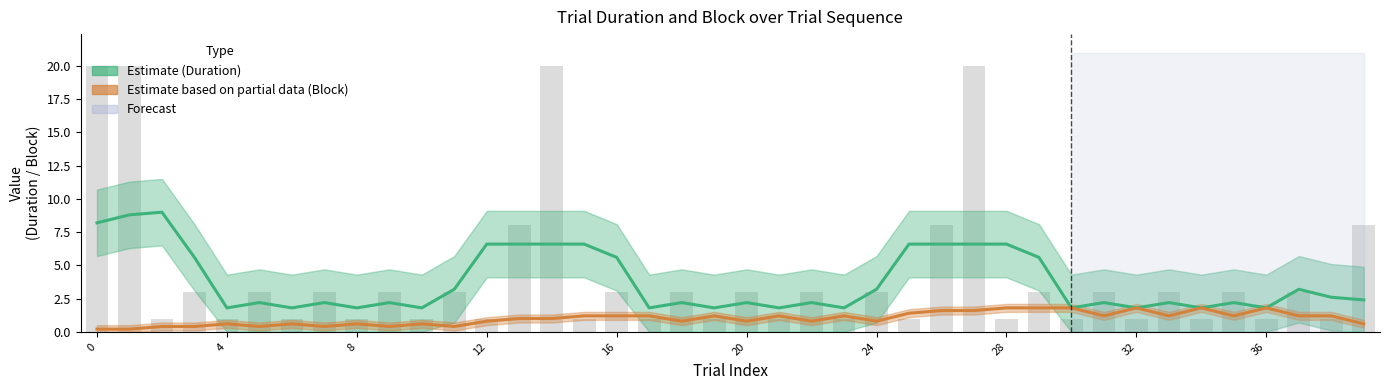

Reading left to right, extract all data points from this chart.

Estimate (Duration): 8.2	8.8	9.0	5.6	1.8	2.2	1.8	2.2	1.8	2.2	1.8	3.2	6.6	6.6	6.6	6.6	5.6	1.8	2.2	1.8	2.2	1.8	2.2	1.8	3.2	6.6	6.6	6.6	6.6	5.6	1.8	2.2	1.8	2.2	1.8	2.2	1.8	3.2	2.6	2.4
Estimate (Block): 0.2	0.2	0.4	0.4	0.6	0.4	0.6	0.4	0.6	0.4	0.6	0.4	0.8	1.0	1.0	1.2	1.2	1.2	0.8	1.2	0.8	1.2	0.8	1.2	0.8	1.4	1.6	1.6	1.8	1.8	1.8	1.2	1.8	1.2	1.8	1.2	1.8	1.2	1.2	0.6
Duration_Seconds: 20.0	20.0	1.0	3.0	1.0	3.0	1.0	3.0	1.0	3.0	1.0	3.0	1.0	8.0	20.0	1.0	3.0	1.0	3.0	1.0	3.0	1.0	3.0	1.0	3.0	1.0	8.0	20.0	1.0	3.0	1.0	3.0	1.0	3.0	1.0	3.0	1.0	3.0	1.0	8.0